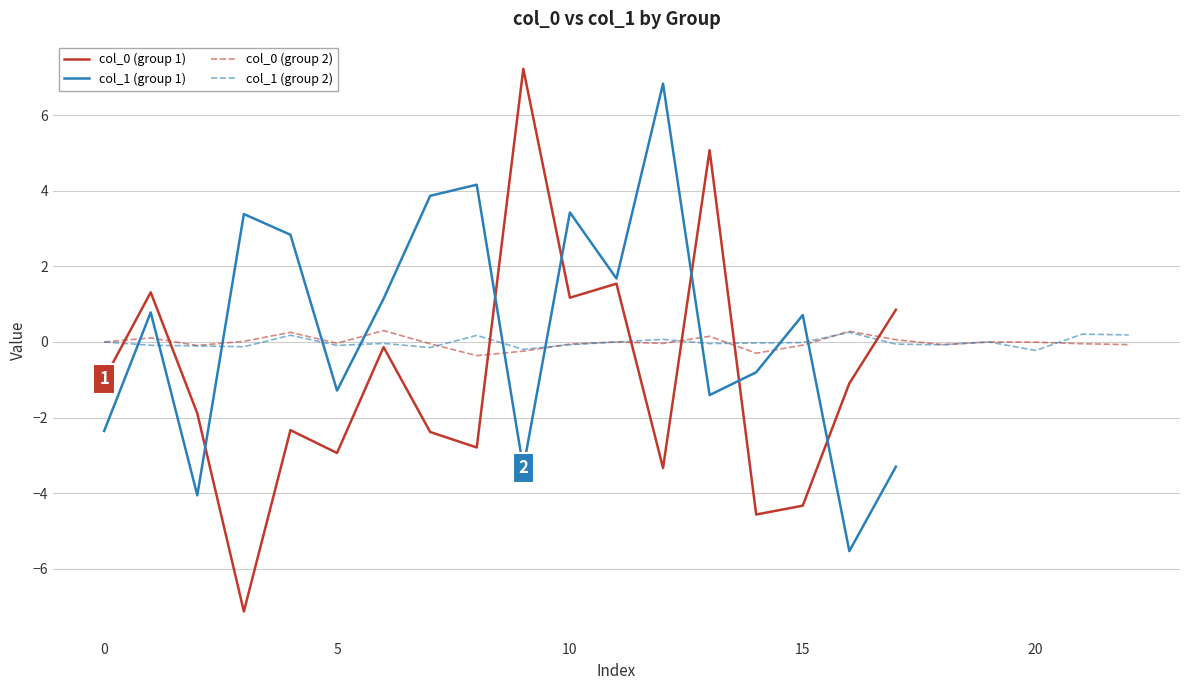

The value of col_1 (group 1) at 0 is -3.7. True or false?

False